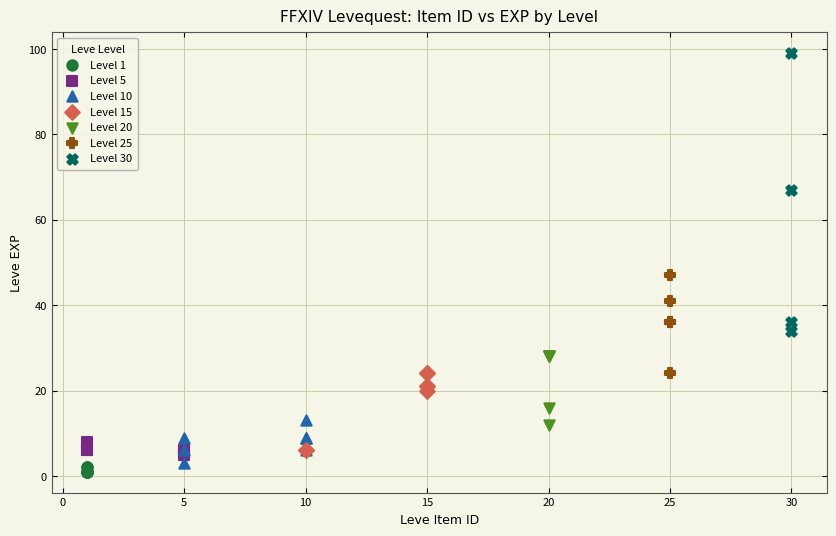

Which series has the largest Y range (max minus min)?

Level 30